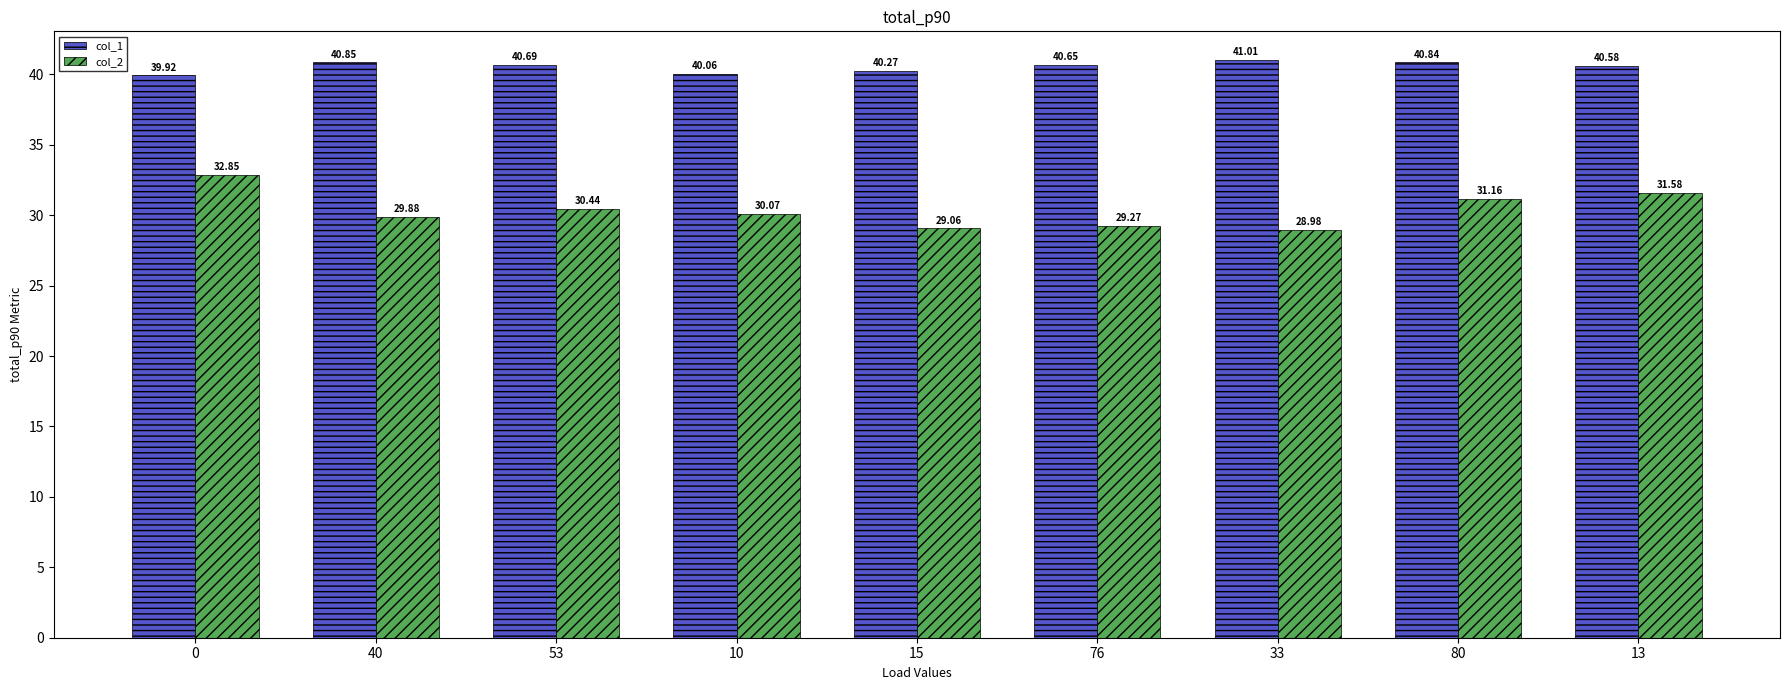

How many bars are there in each group?

2